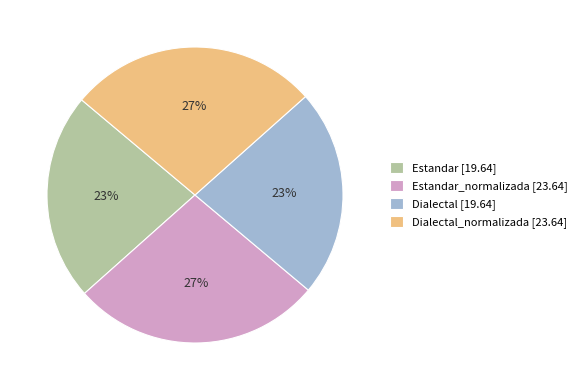

What is the ratio of the value at Dialectal_normalizada [23.64] to the value at Estandar_normalizada [23.64]?

1.0